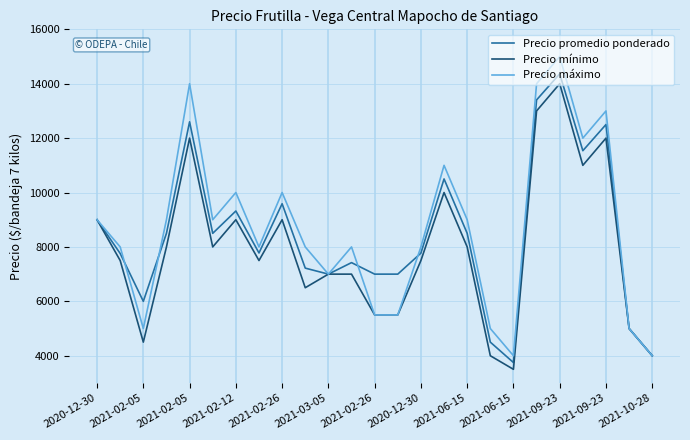

What is the highest value of the Precio promedio ponderado series?

14364